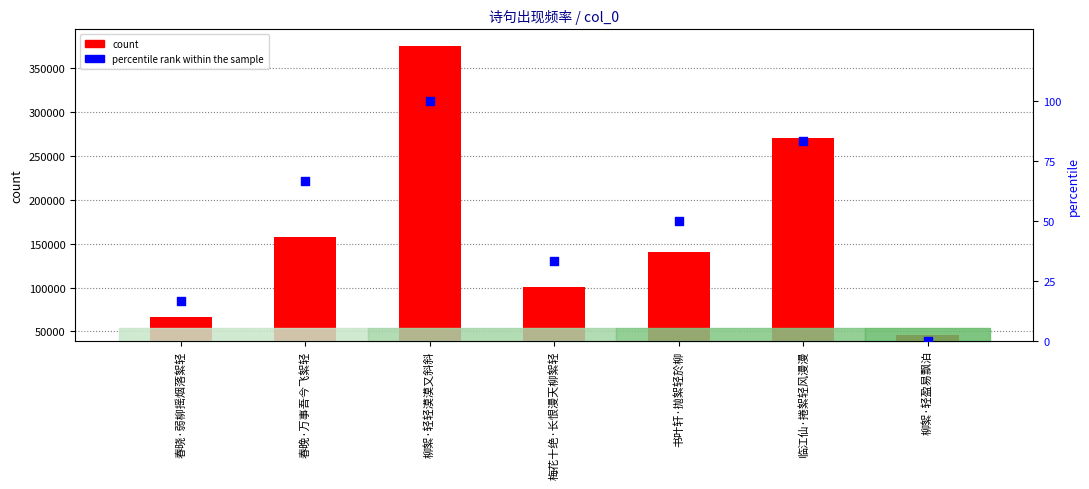

What are all the series names shown in the legend?

count, percentile rank within the sample